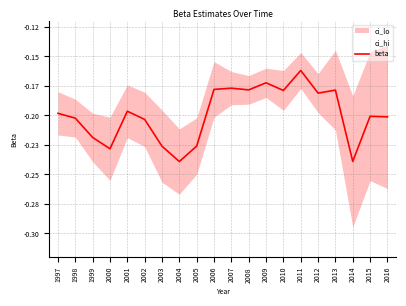

How many interior local valleys (lower than both neighbors) does the data have?

6